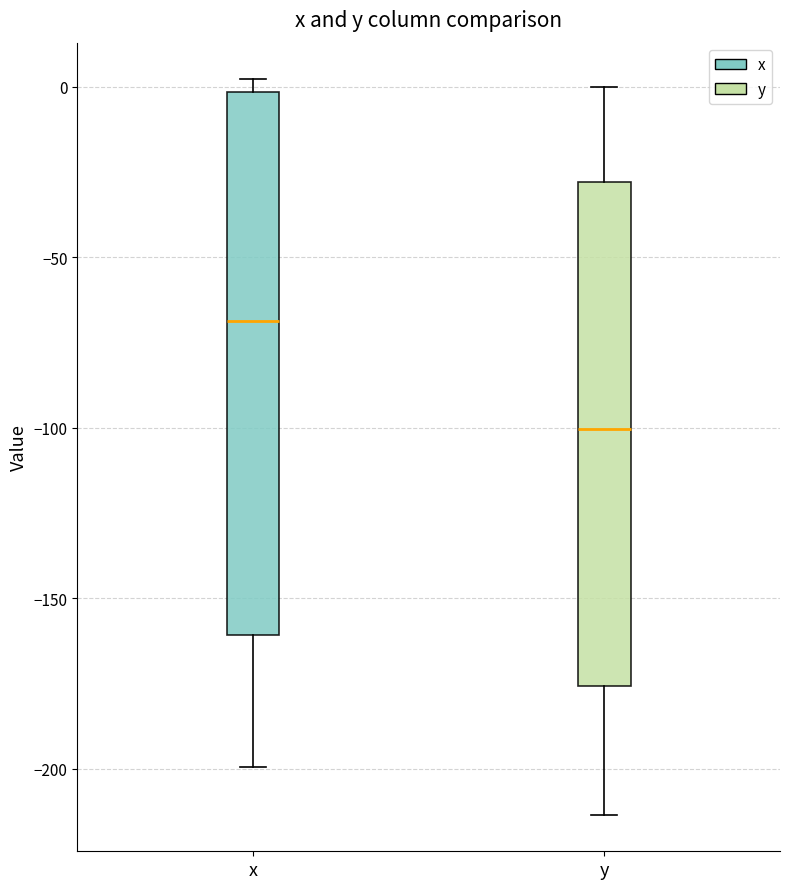

Where does the lower whisker of the box for x end on the y-axis? The values are not printed on the chart, so give them approximately, as read against the axis.

-200